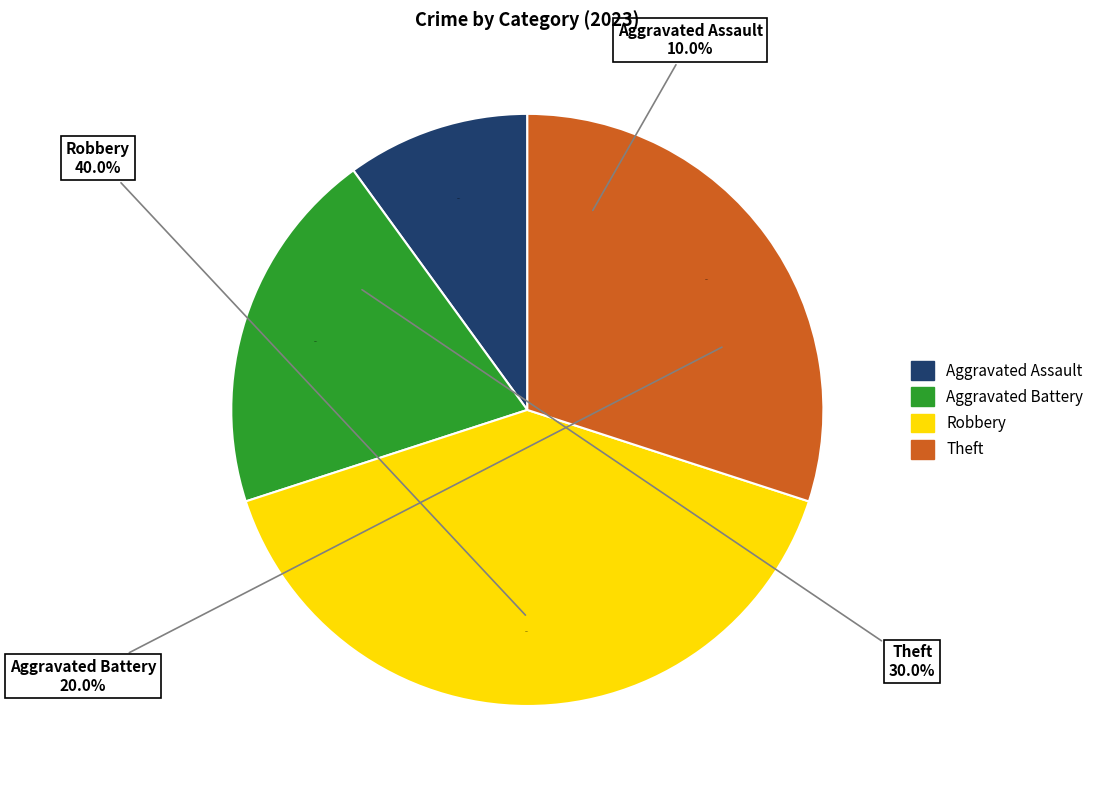

What is the largest slice in the pie chart?

Robbery